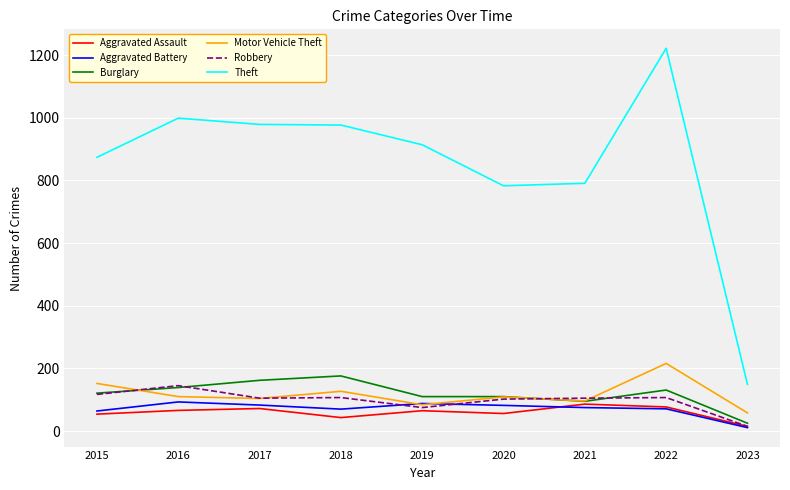

What is the highest value of the Motor Vehicle Theft series?

216